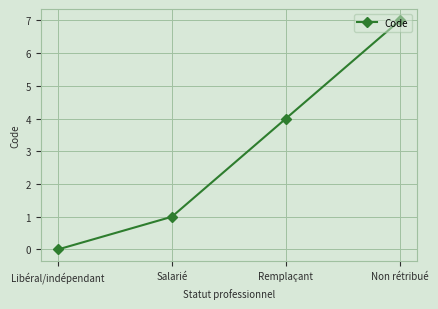

Reading left to right, what are all the values shown in this chart?

Libéral/indépendant=0	Salarié=1	Remplaçant=4	Non rétribué=7